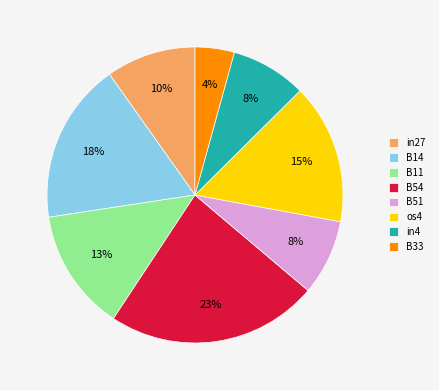

The B11 slice represents 2% of the pie. True or false?

False